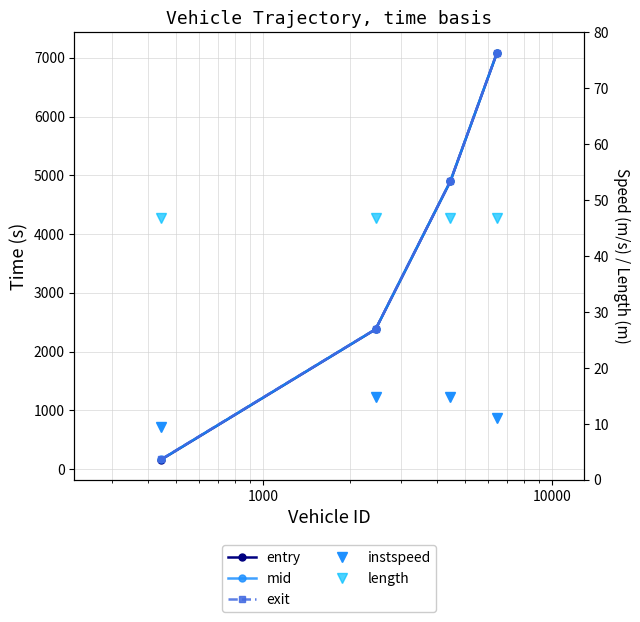

What is the sum of all entry values?

14521.5